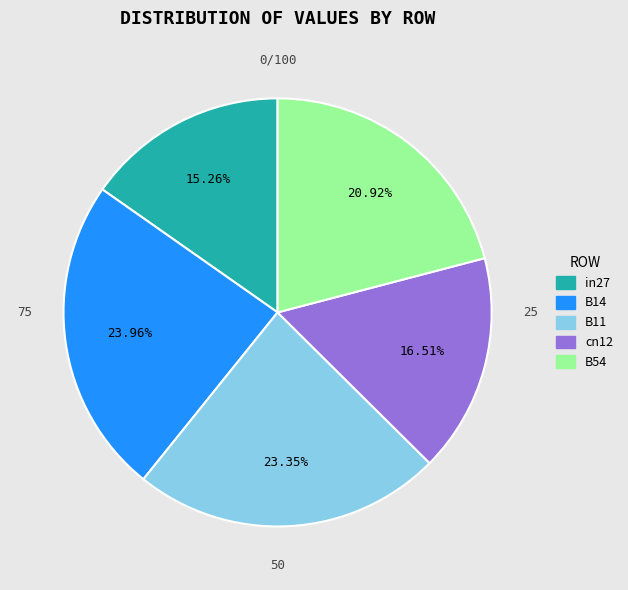

Is B14 the majority of the pie?

No